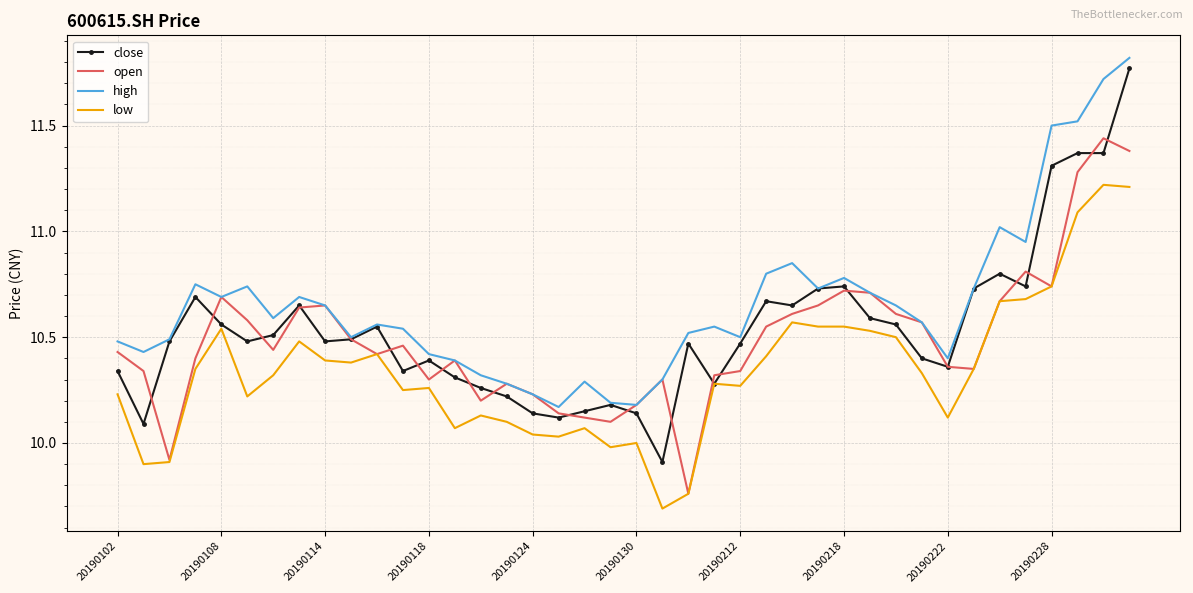

What is the lowest value of the close series?

9.9